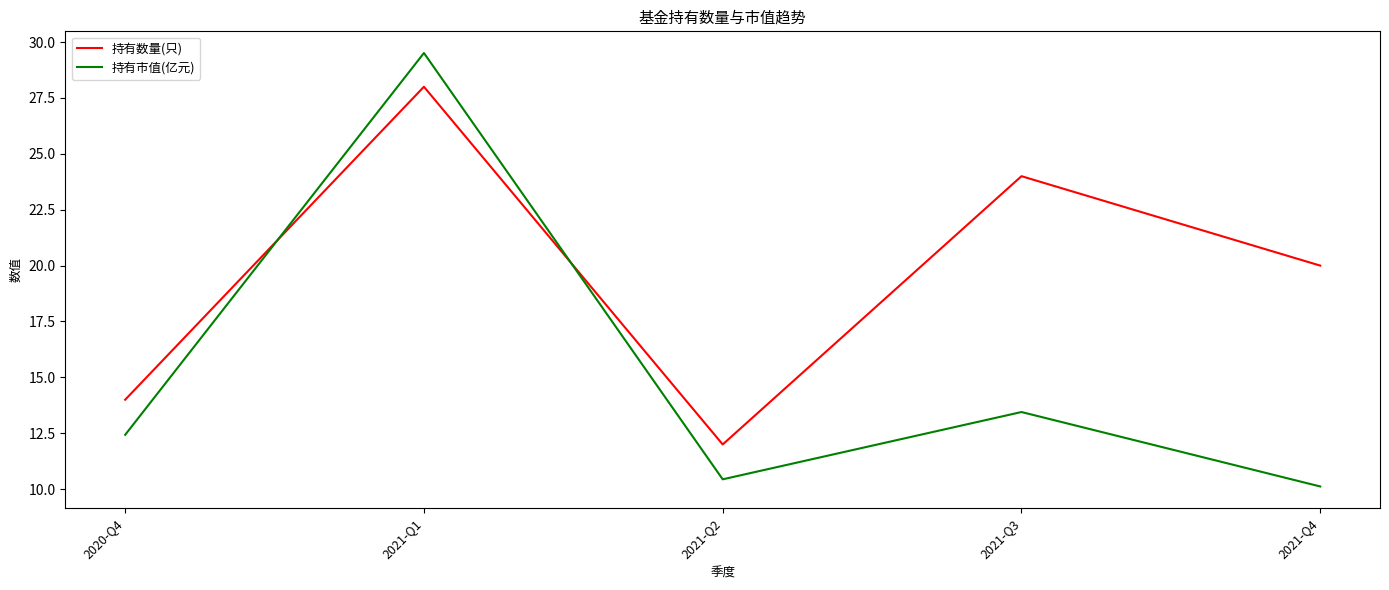

True or false: 持有数量(只) has more than 1 interior local peaks.

True